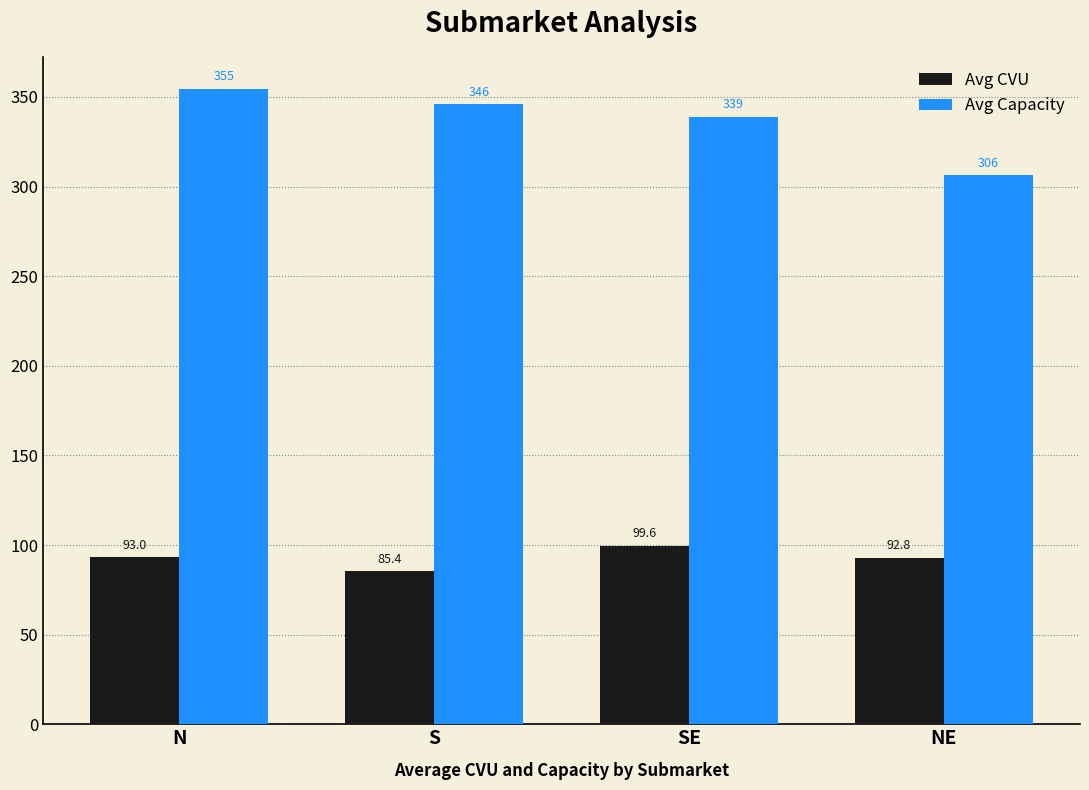

What is the minimum value for Avg CVU?

85.4